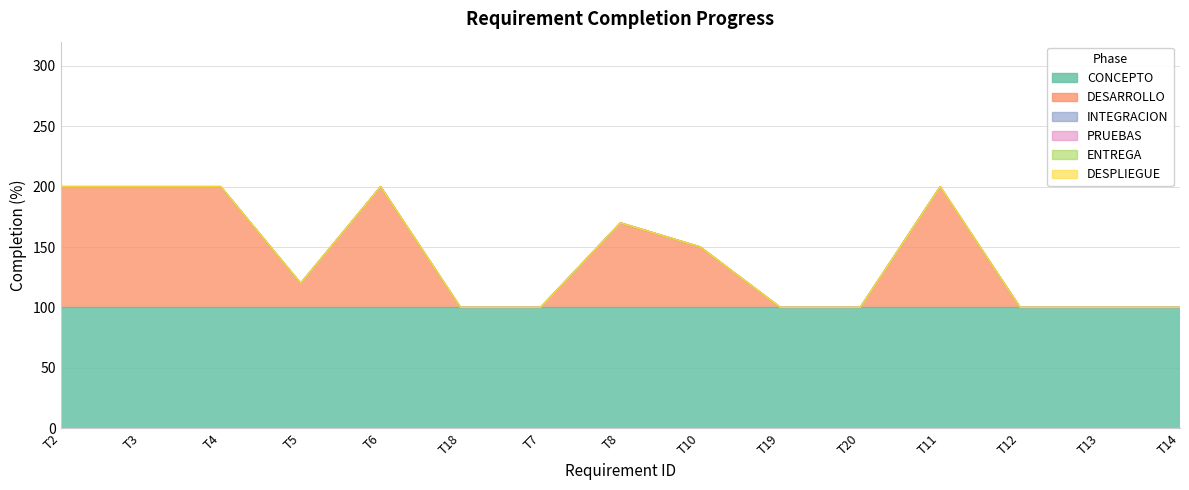

What are all the series names shown in the legend?

CONCEPTO, DESARROLLO, INTEGRACION, PRUEBAS, ENTREGA, DESPLIEGUE